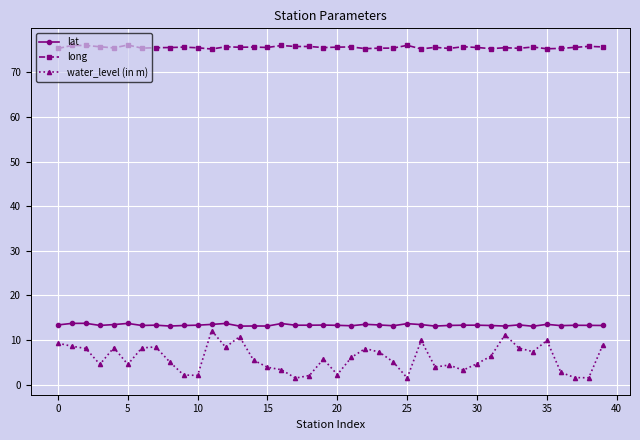

Which series has the widest spread of values?

water_level (in m)